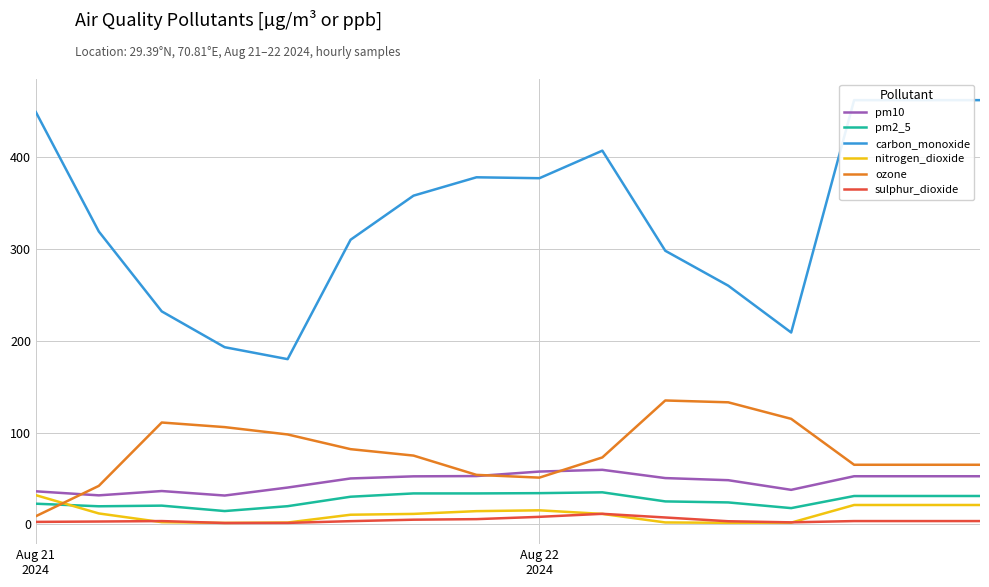

Does the chart have visible grid lines?

Yes